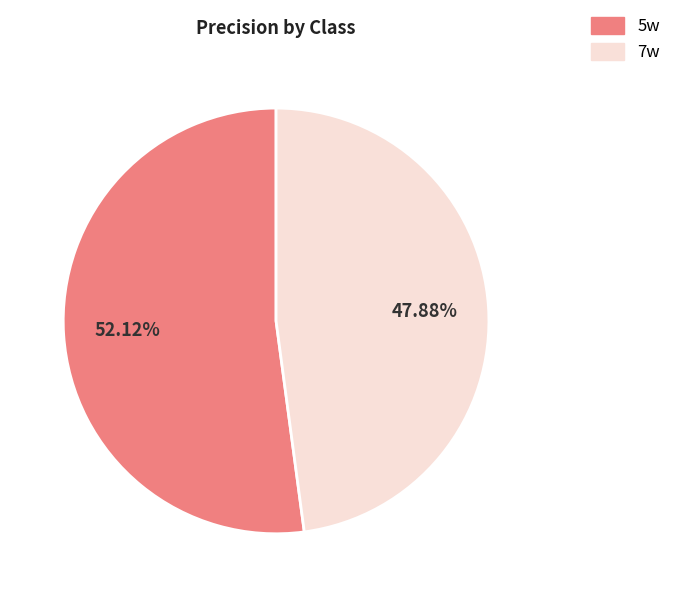

How many slices are in this pie chart?

2